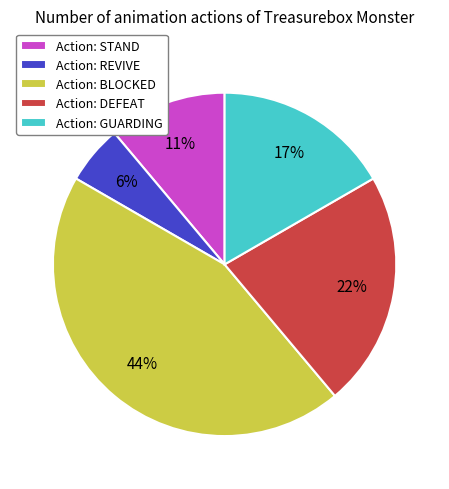

Which category has the biggest portion of the pie?

Action: BLOCKED